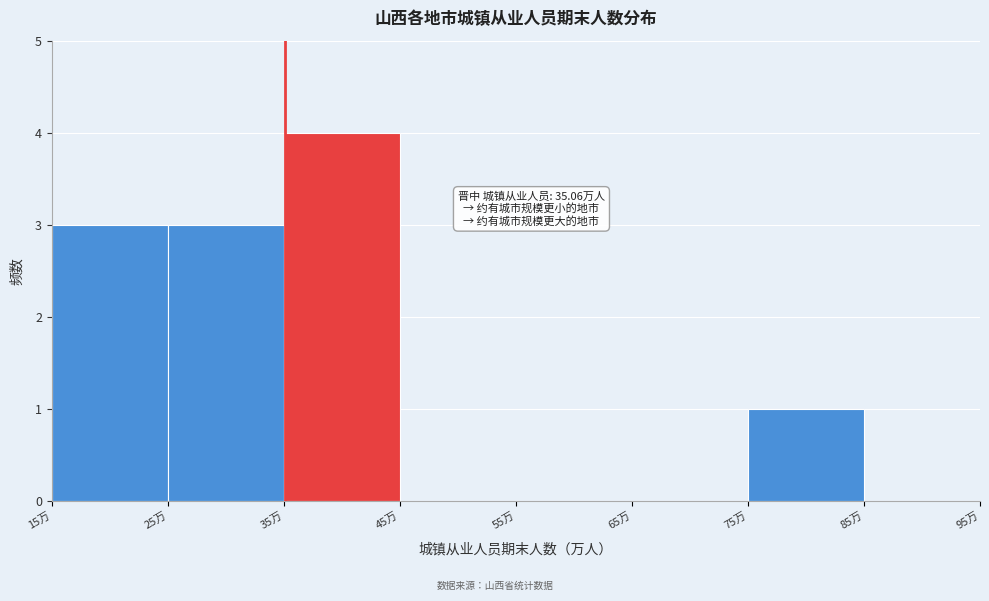

Which range on the x-axis has the tallest bar?

35 to 45